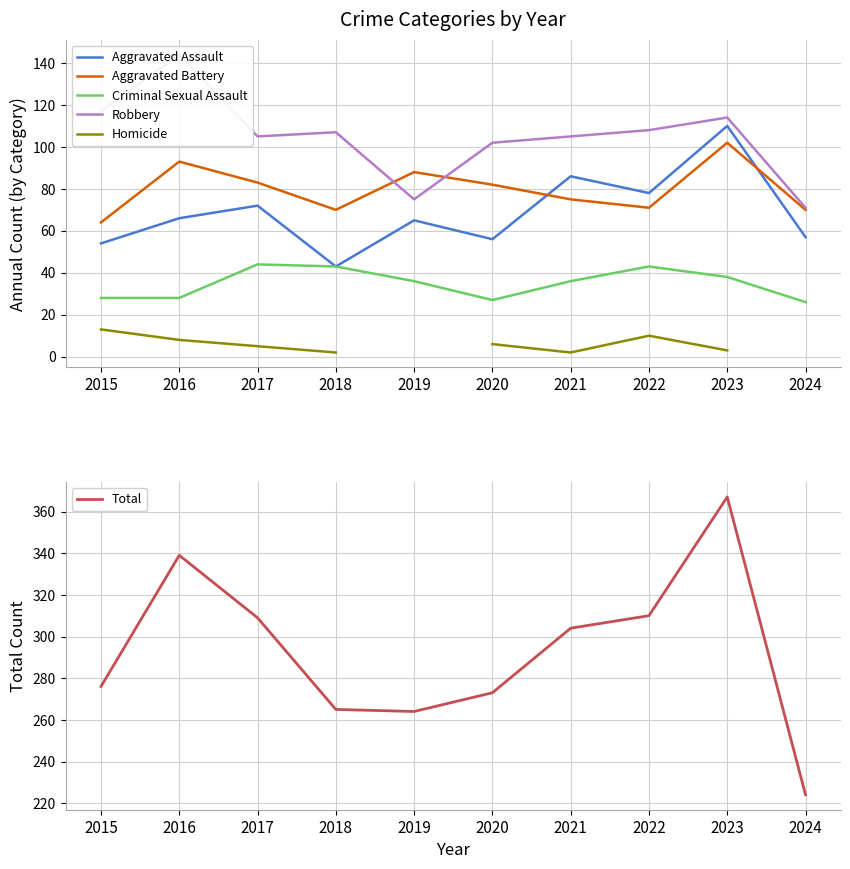

True or false: Total and Homicide cross at least once.

False